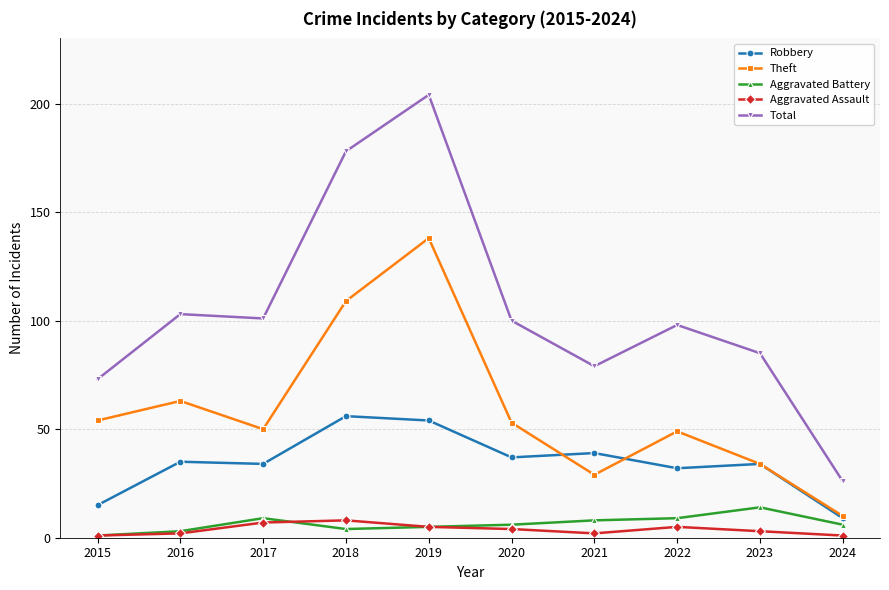

At how many categories does at least one series exceed 67?

9